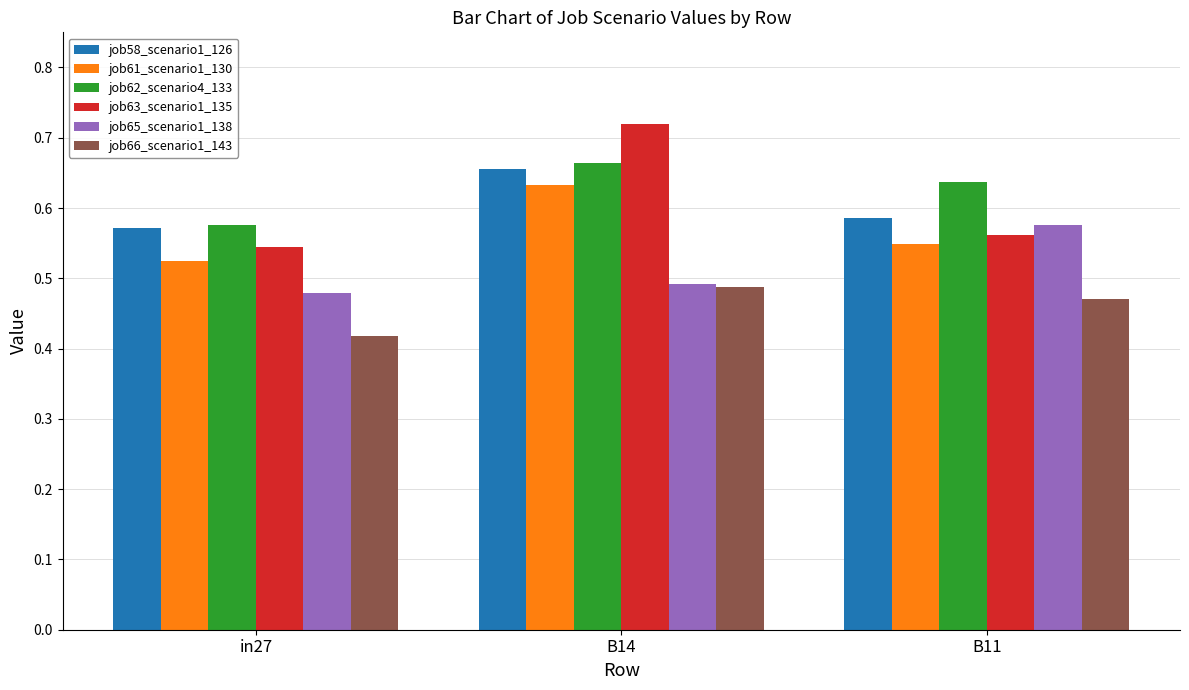

At how many categories does at least one series exceed 0?

3